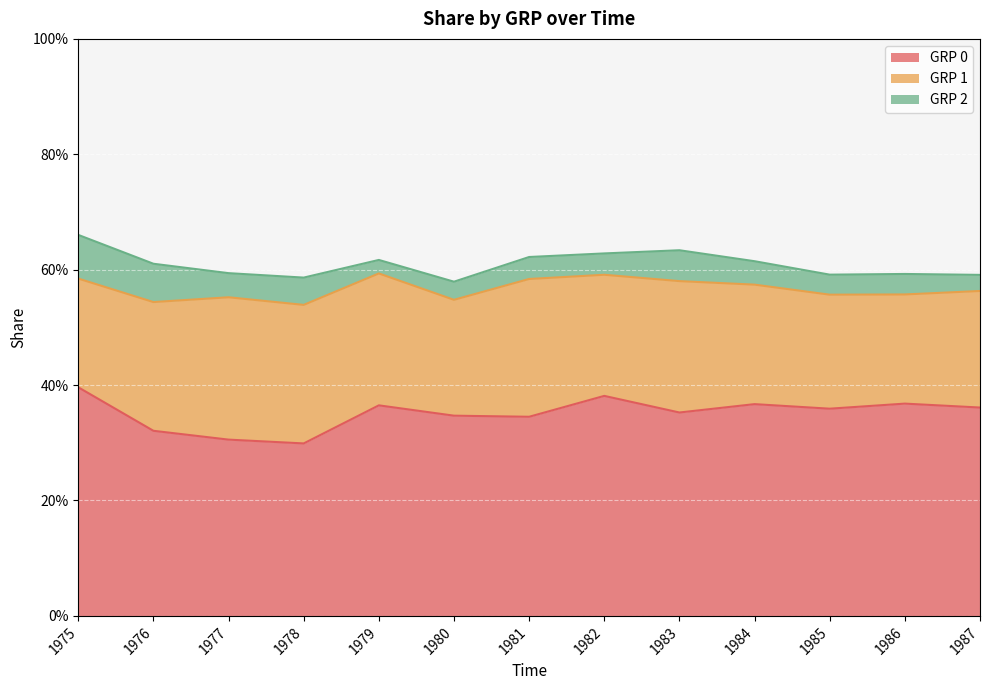

List the series in order of their peak value, lowest first.

GRP 2, GRP 1, GRP 0